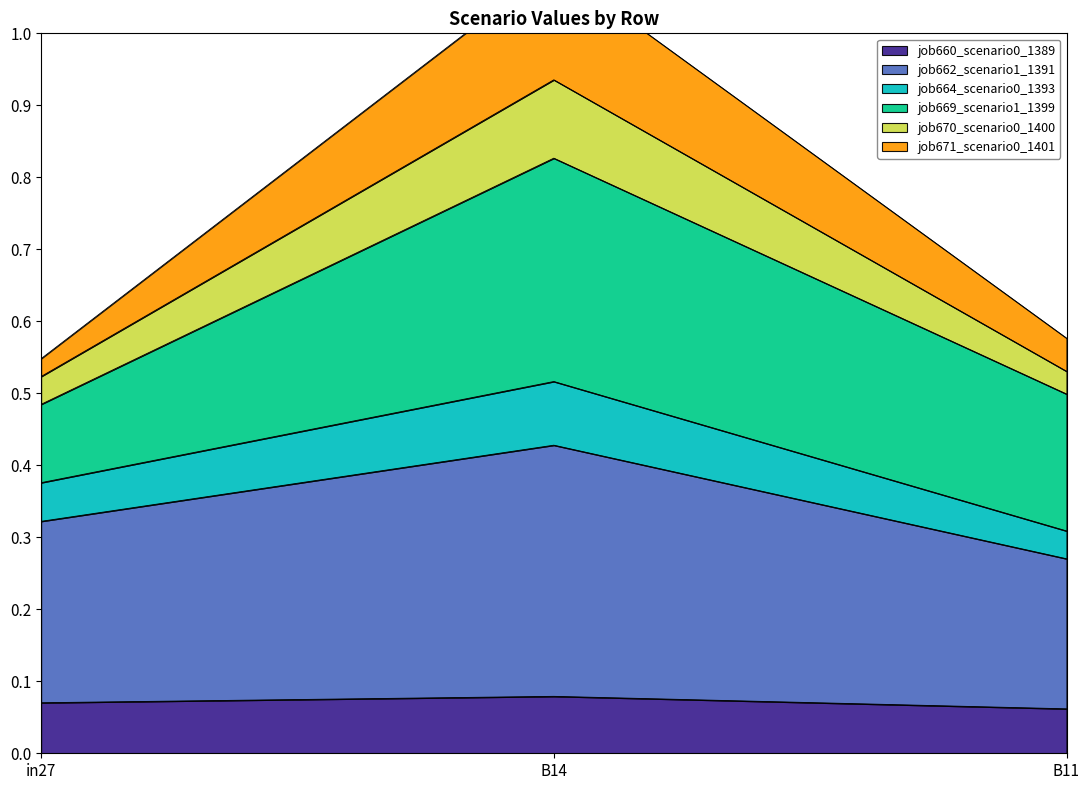

Count the job660_scenario0_1389 values in the range 0 to 1.

3